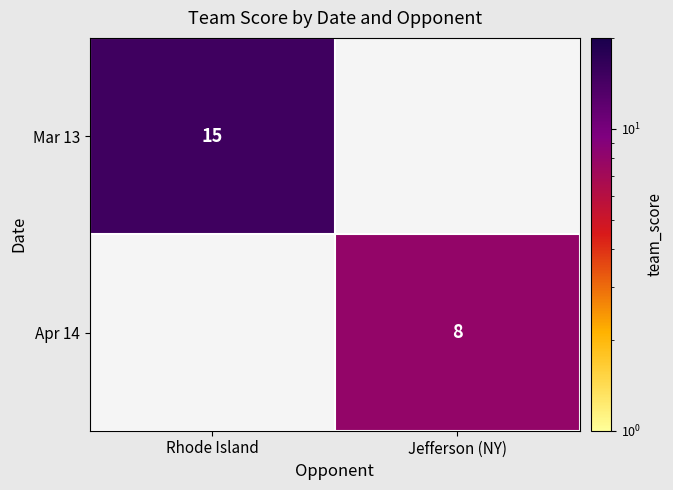

True or false: Mar 13 has a value of 22 at Rhode Island.

False